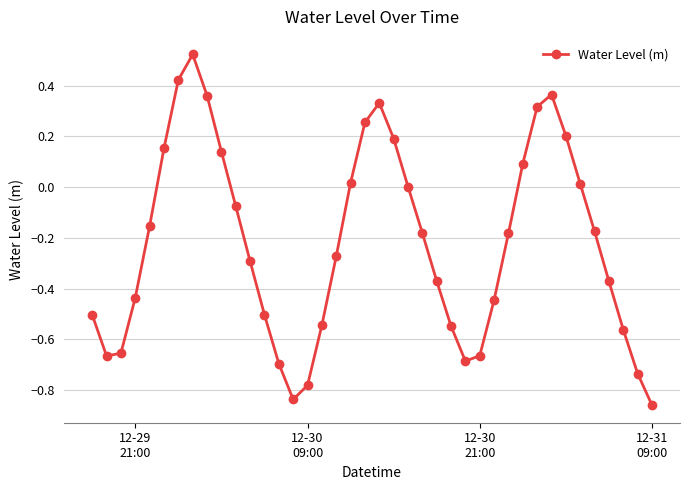

How many points are higher than both their immediate neighbors (excluding endpoints)?

3